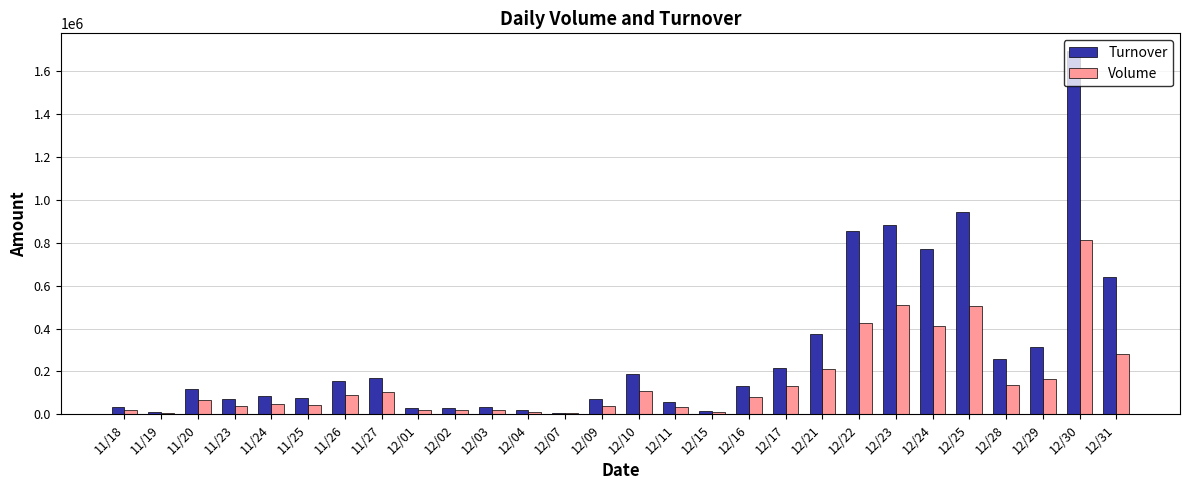

How many data points does each series have?

28